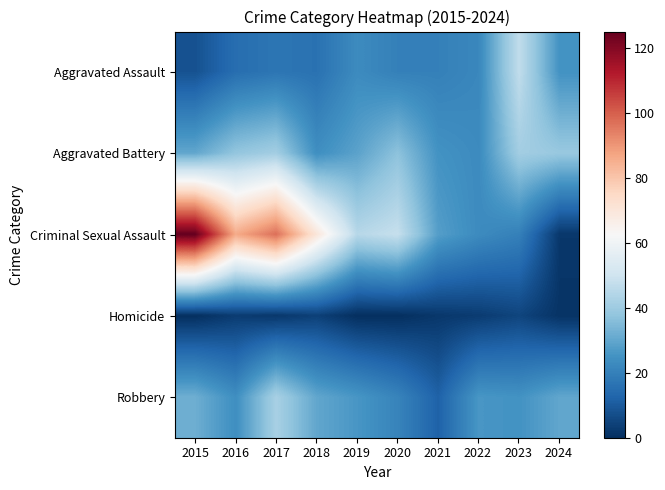

Which has a higher value, 2017 or 2016?

2017